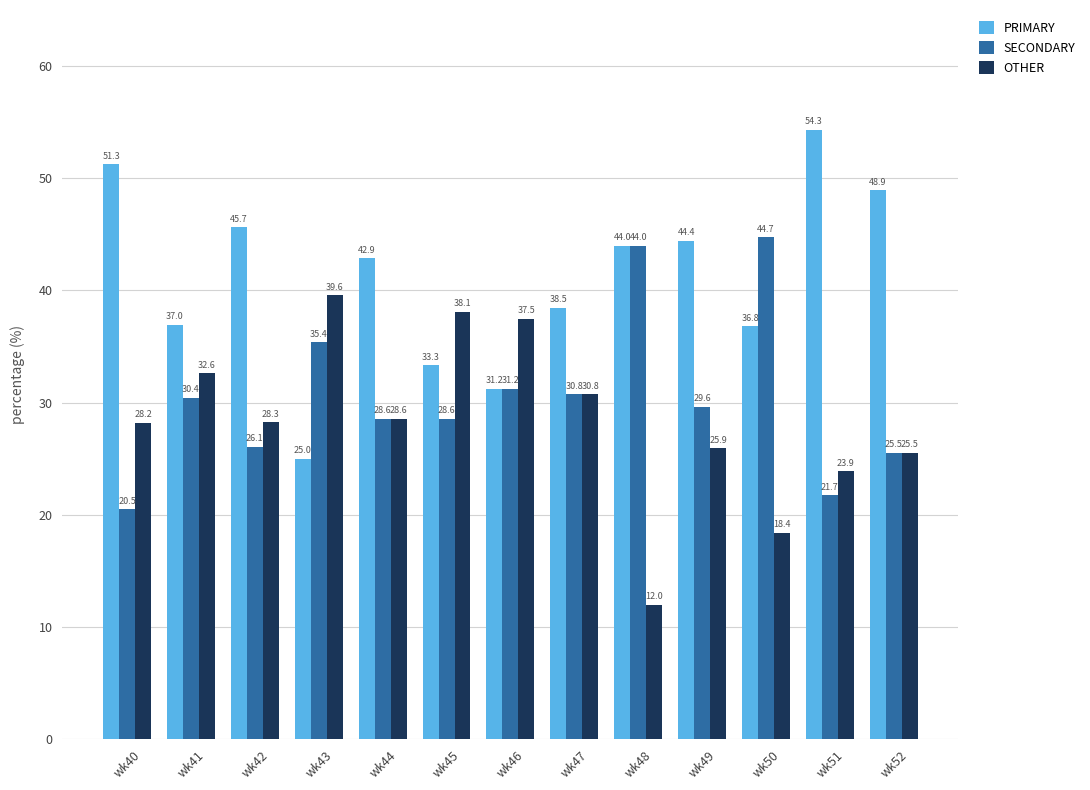

List the series in order of their peak value, lowest first.

OTHER, SECONDARY, PRIMARY